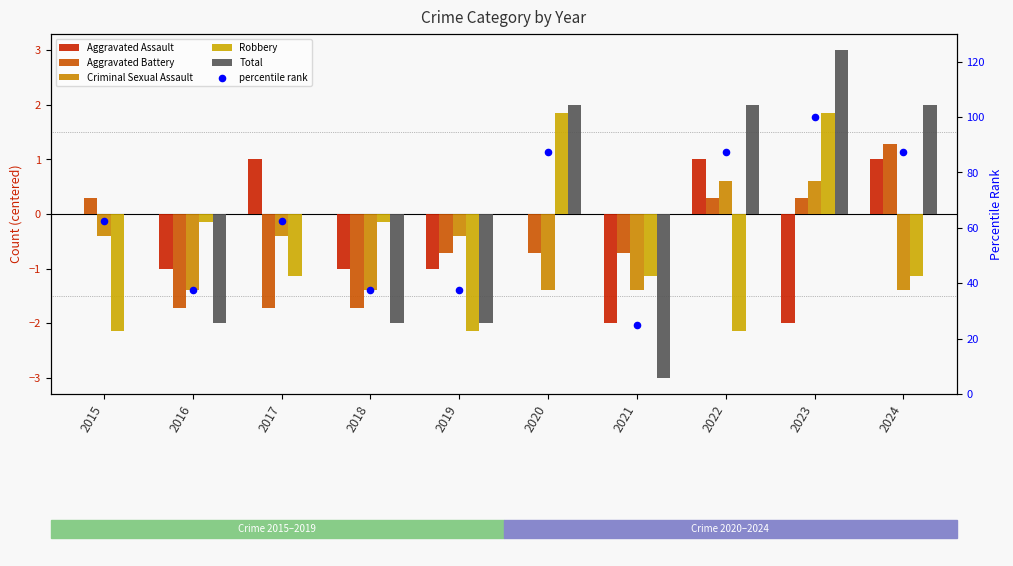

Which series has the widest spread of Y values?

percentile rank